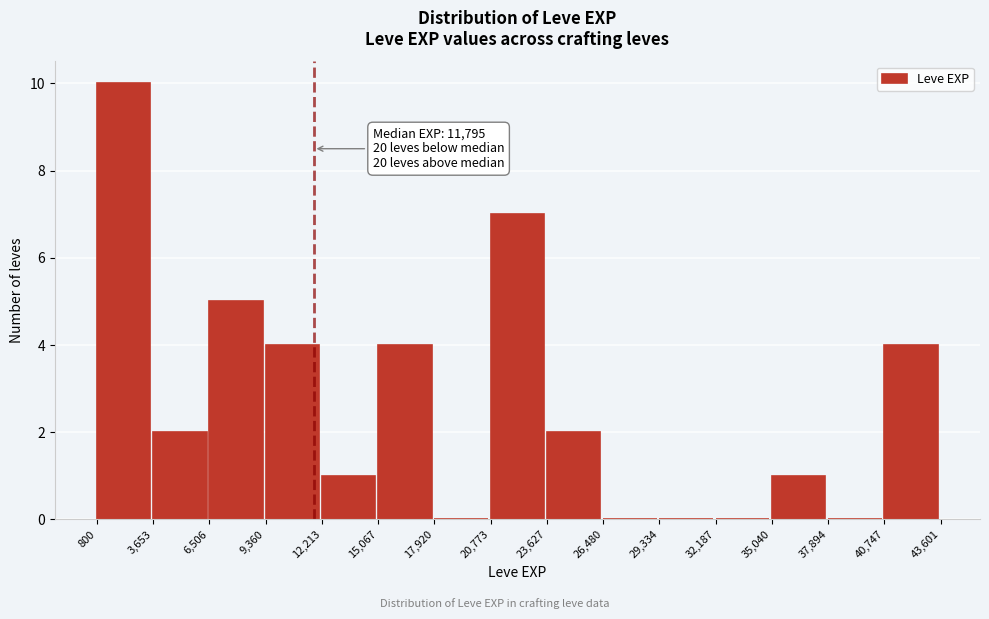

Which range on the x-axis has the tallest bar?

800 to 3,653